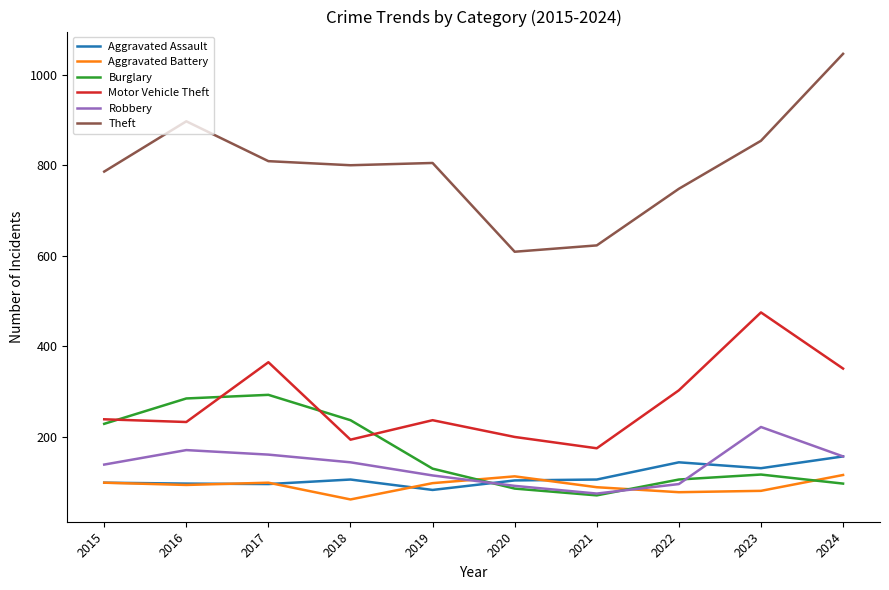

True or false: Theft and Motor Vehicle Theft intersect in this chart.

False